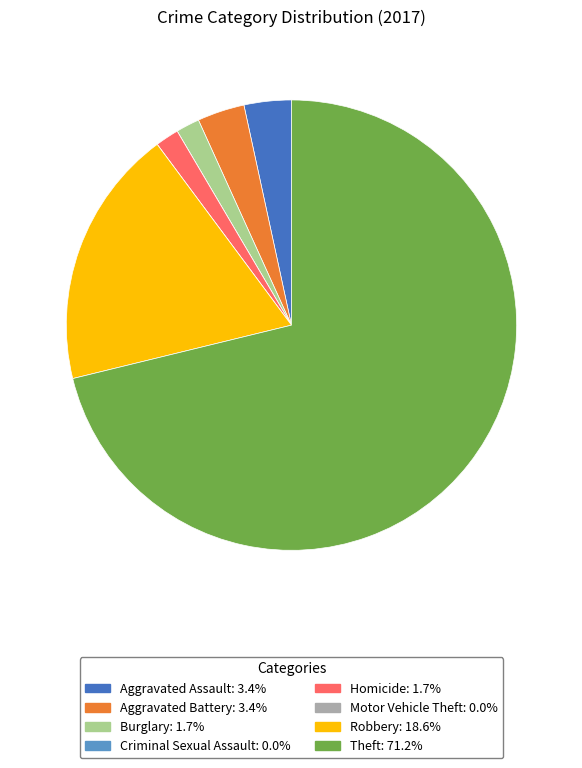

Which category has the biggest portion of the pie?

Theft